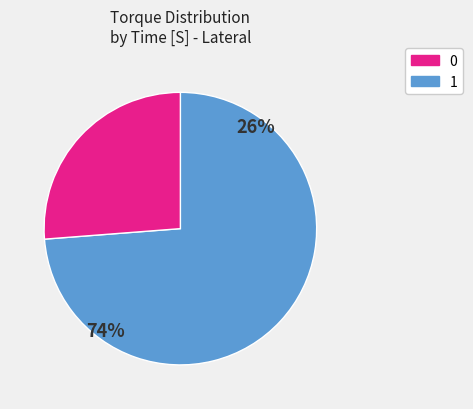

Is 12 the majority of the pie?

No